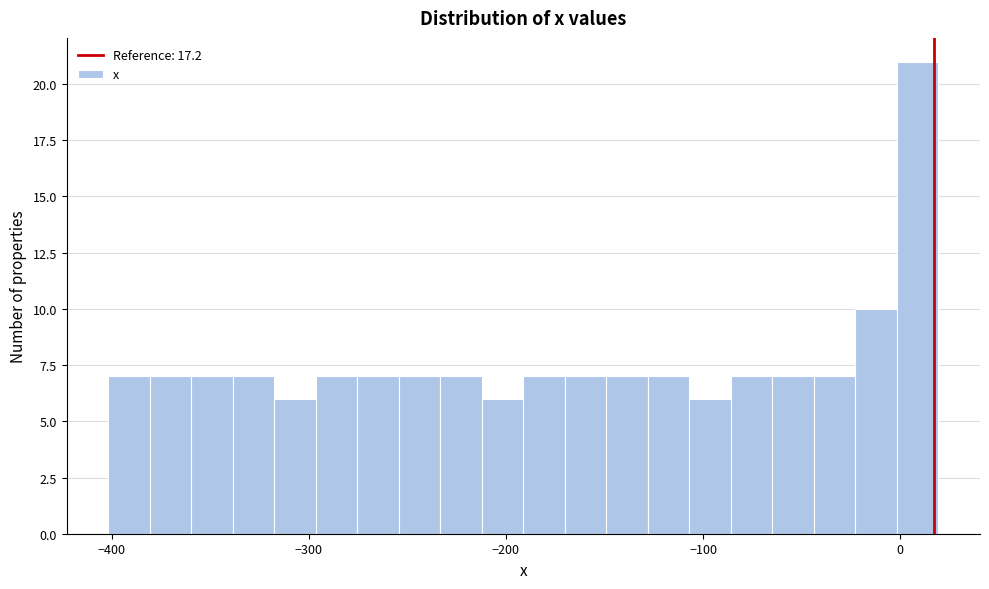

Around what value on the x-axis is the tallest bar? Give the approximate position of its centre, as read against the axis.

10